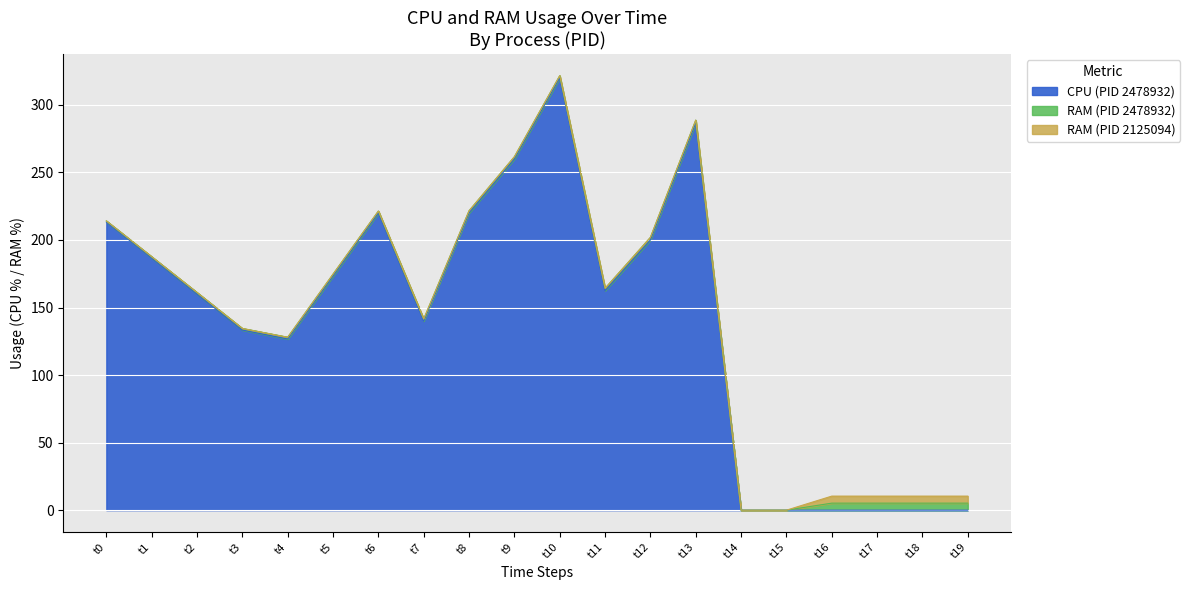

At which category is the sum across all series the highest?

t10